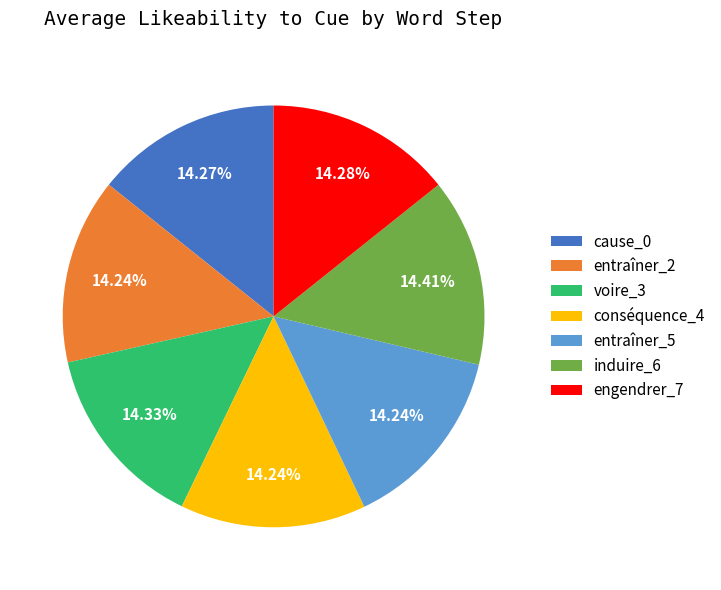

Is cause_0 the majority of the pie?

No